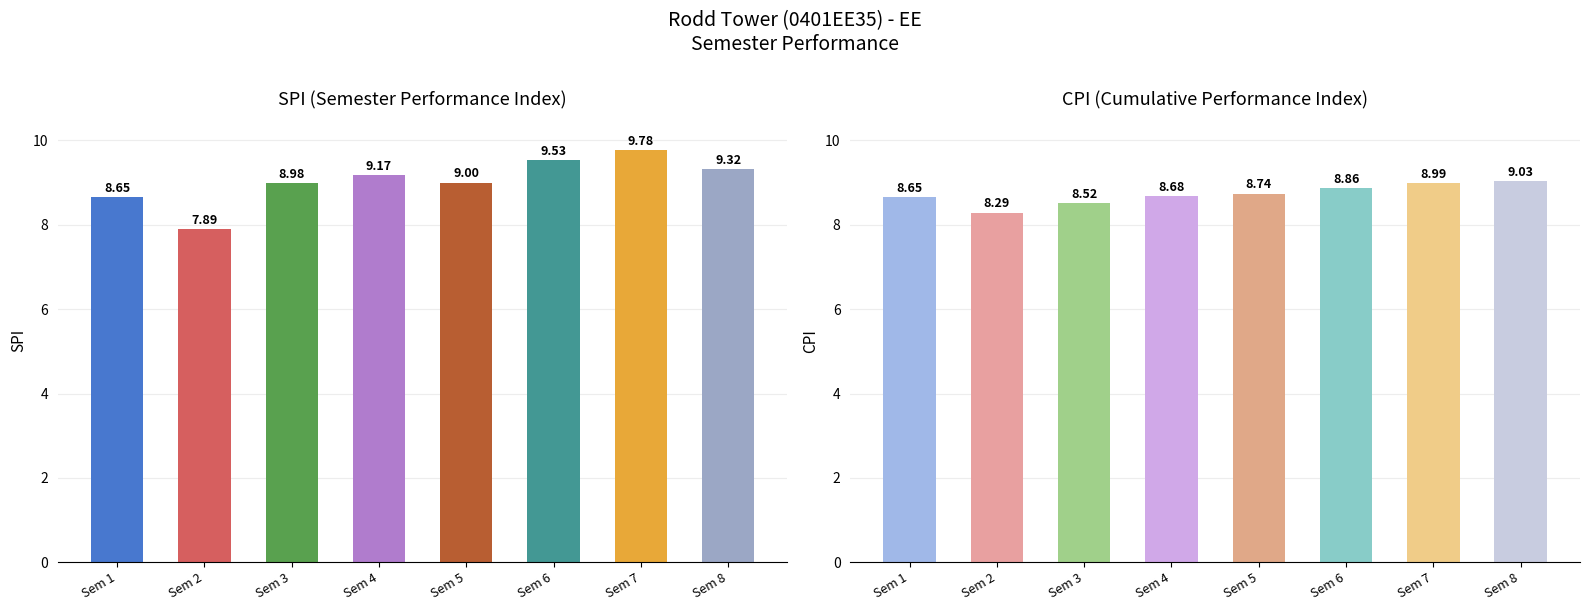

Is the value of CPI at Sem 5 greater than the value of SPI at Sem 7?

No